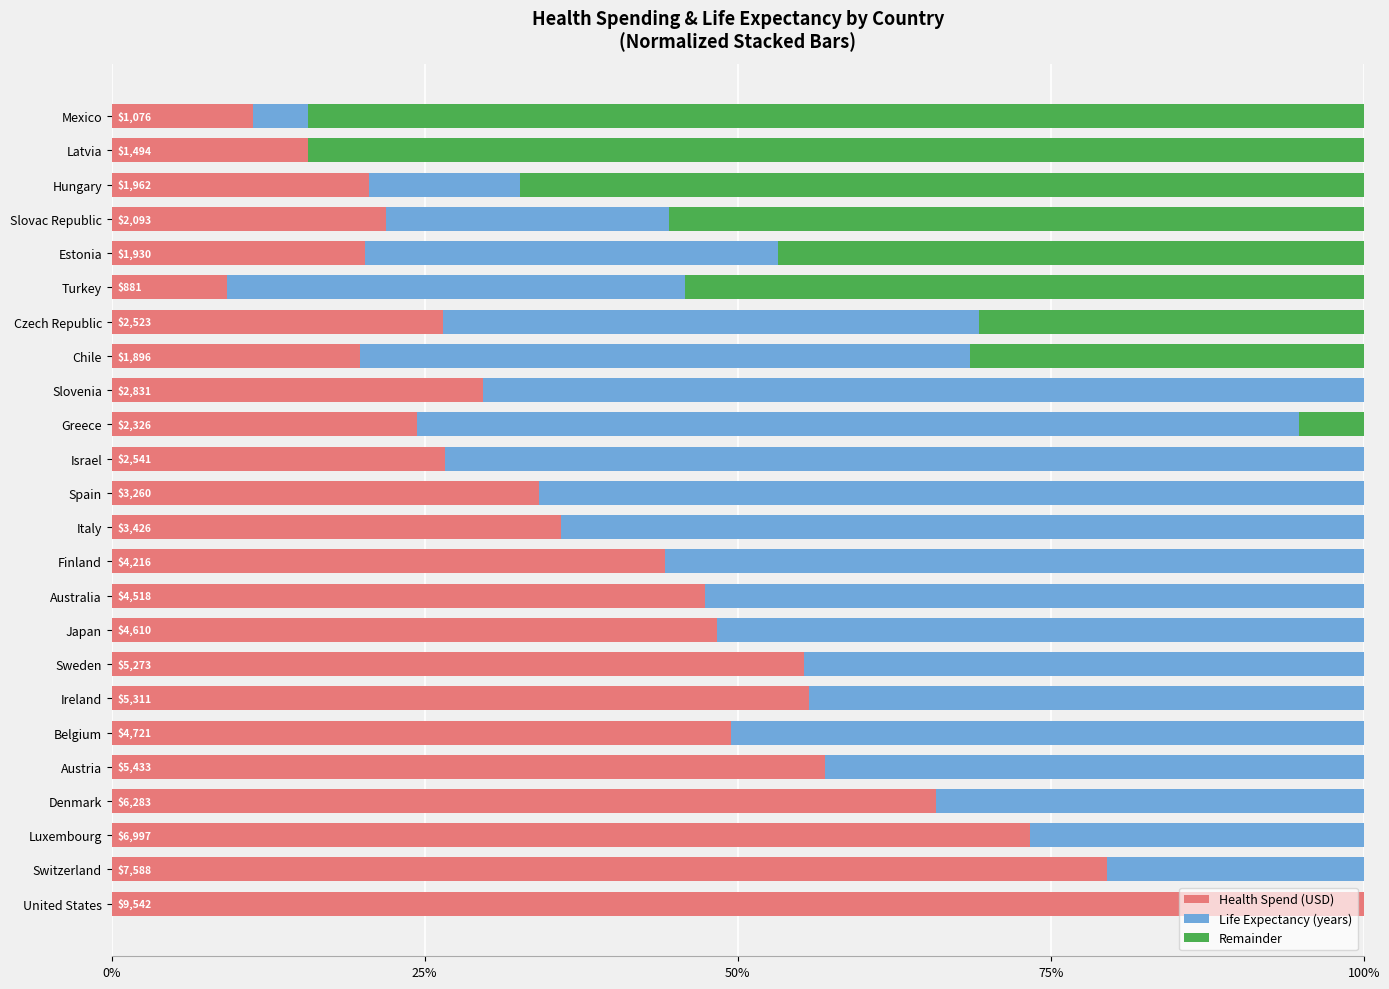

What is the sum of all Remainder values?

4.6